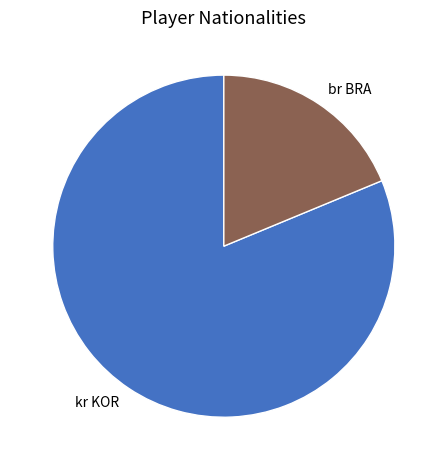

Rank the categories by value from lowest to highest.

br BRA, kr KOR